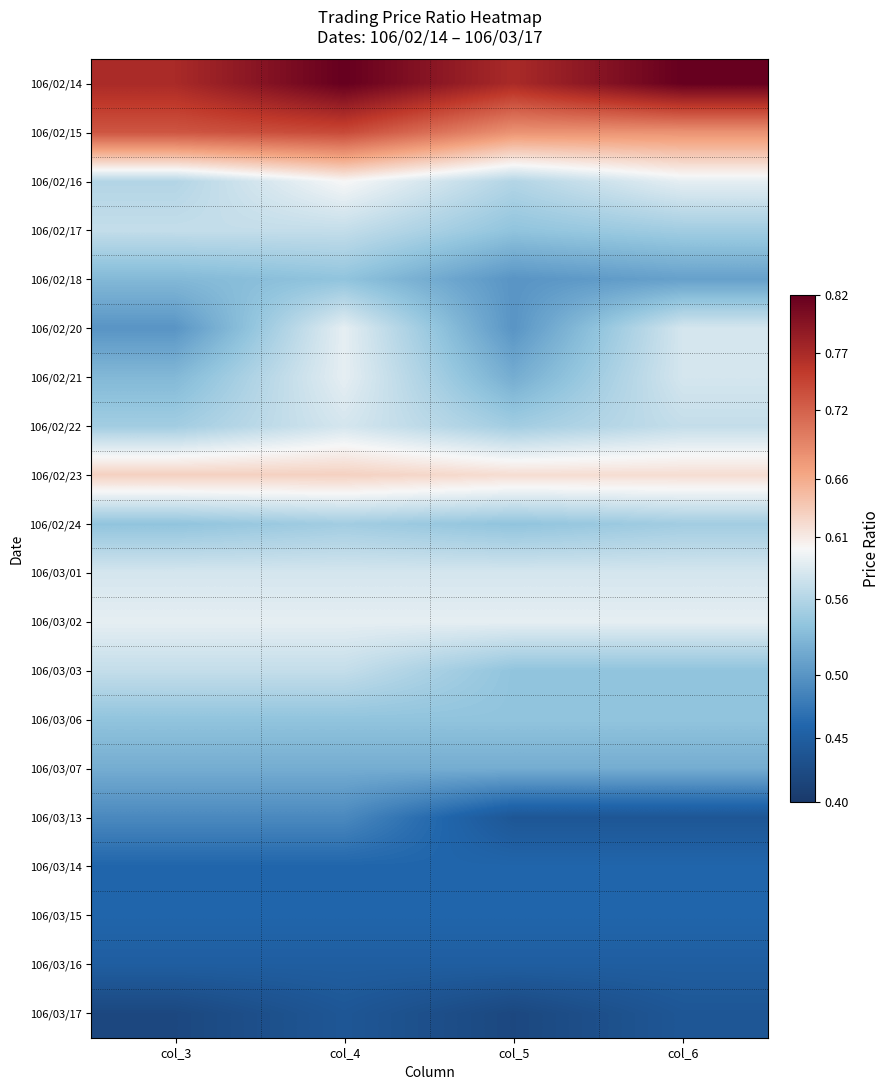

What is the total value across all series at col_3?

11.0